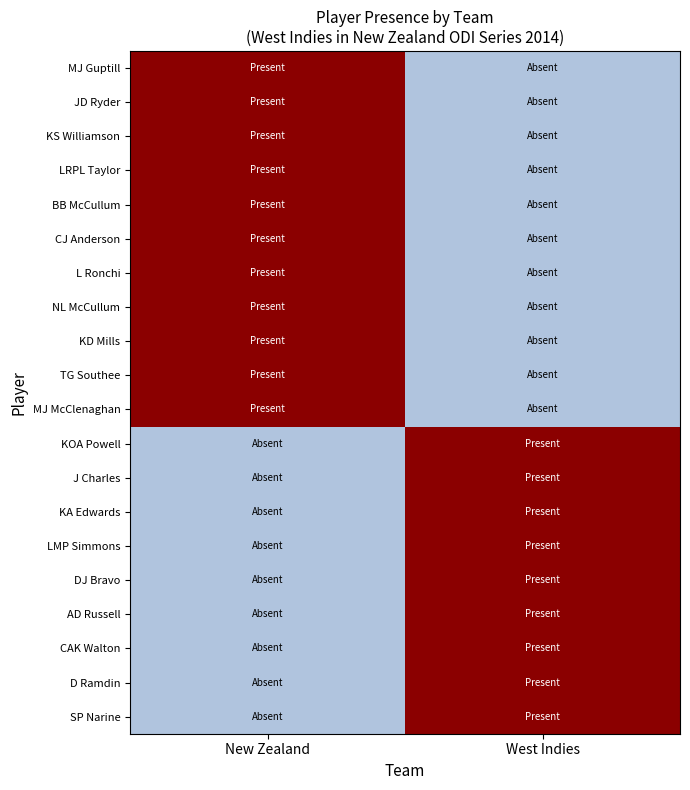

How many data points does each series have?

2